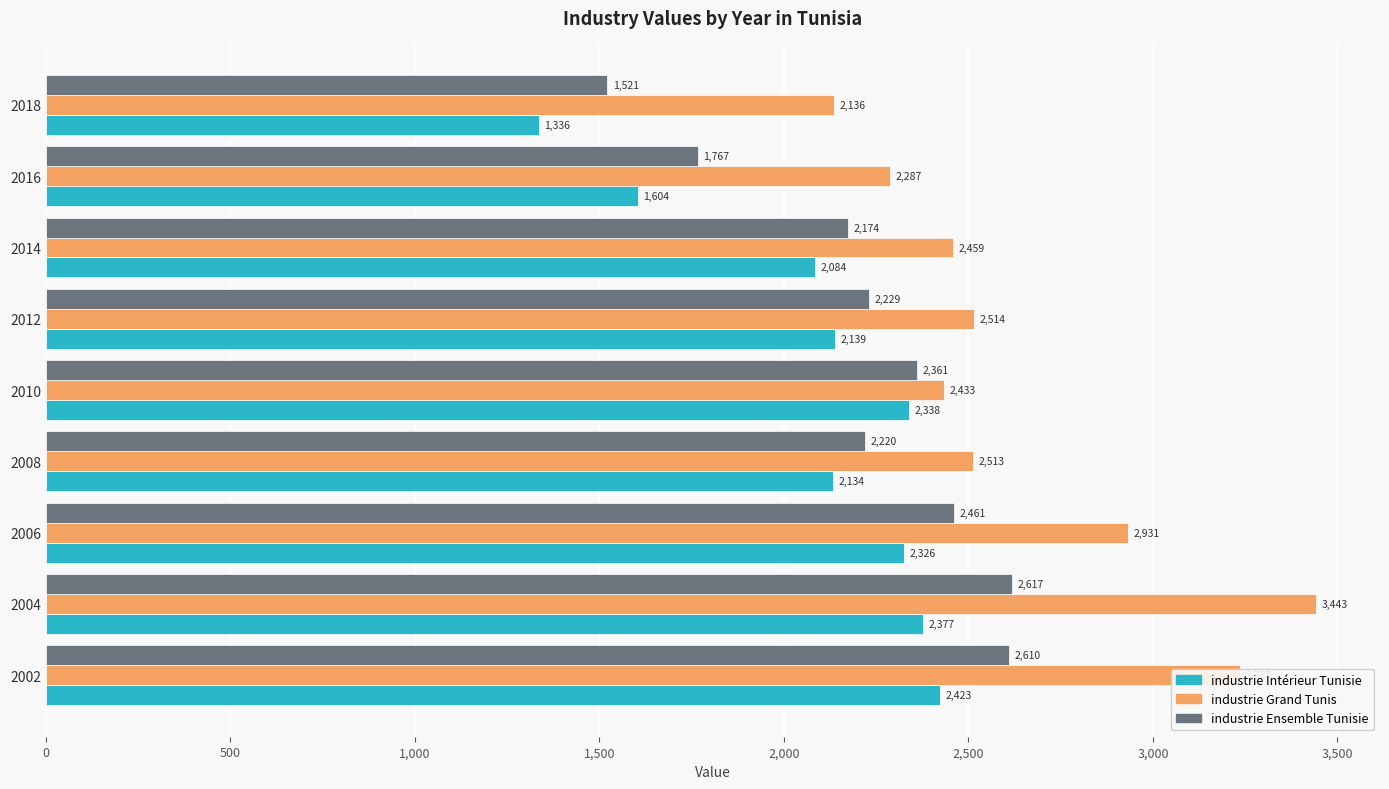

How many values in the industrie Grand Tunis series are below 2512?

4